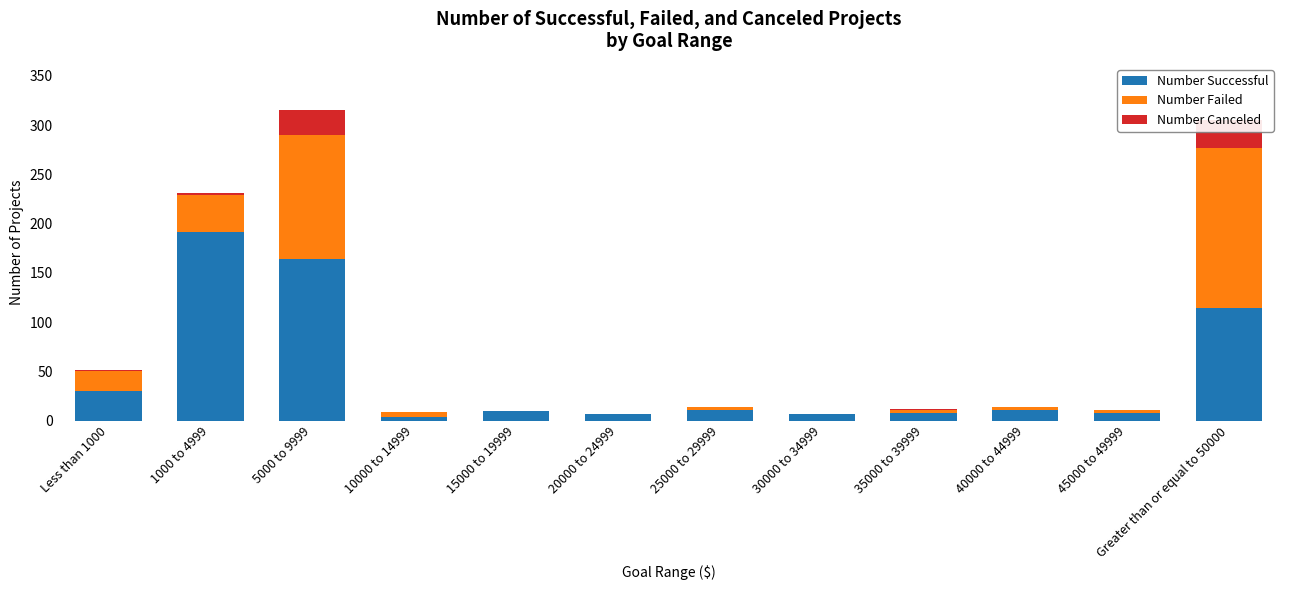

How many bars are there in each group?

3